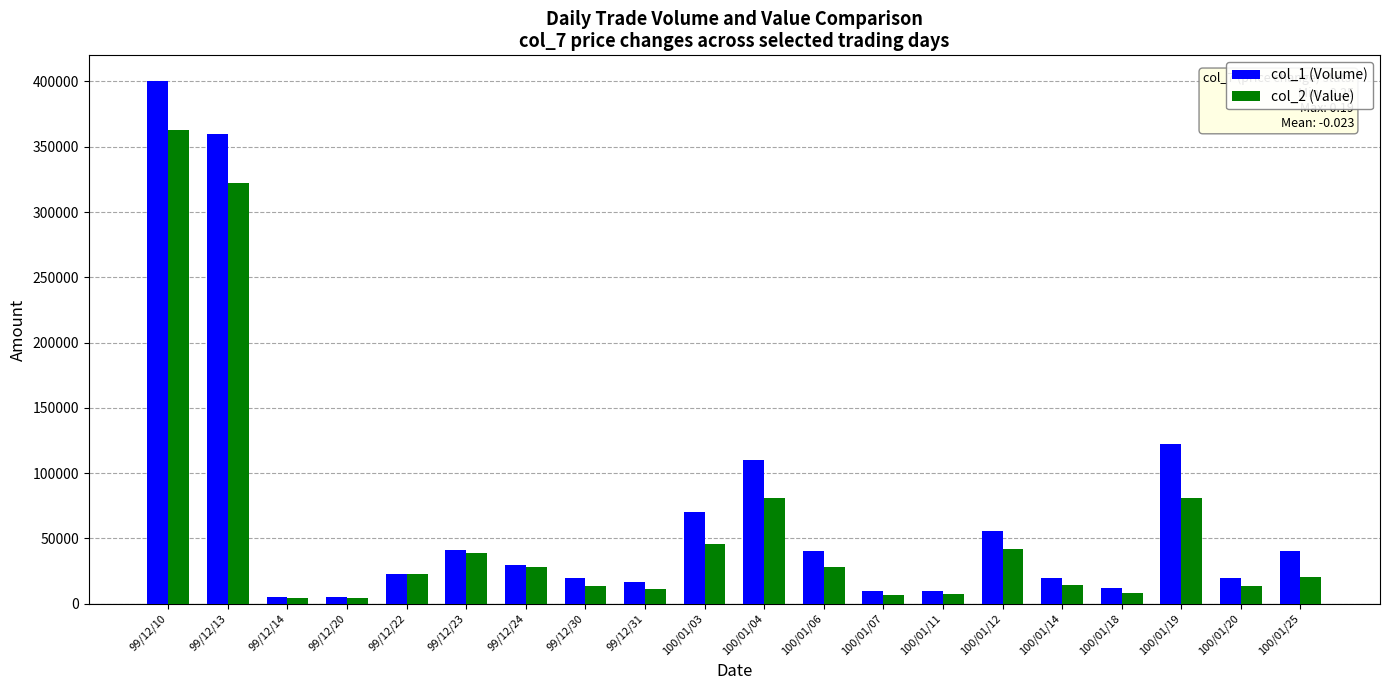

Between 99/12/24 and 100/01/11, which series saw the biggest shift?

col_2 (Value)